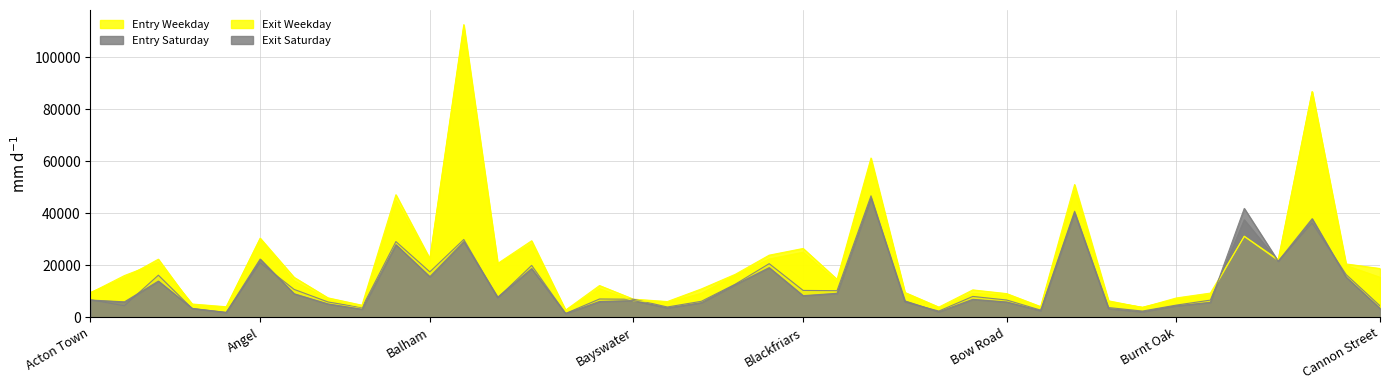

At how many categories does at least one series exceed 105406?

1